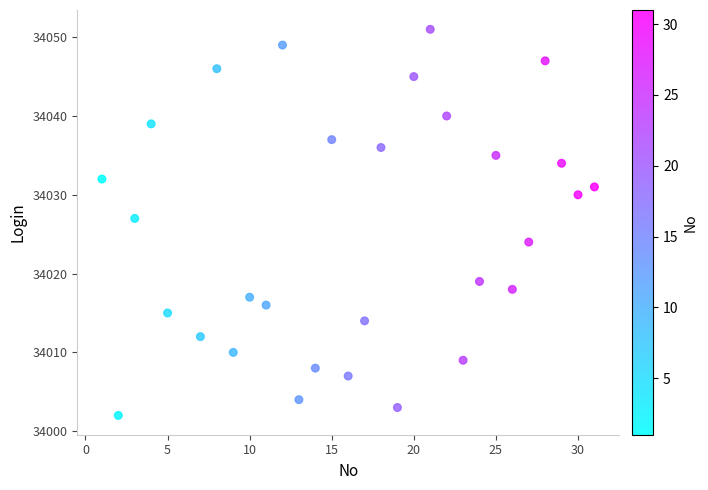

What Y value in the scatter plot is closest to 34026?

34027